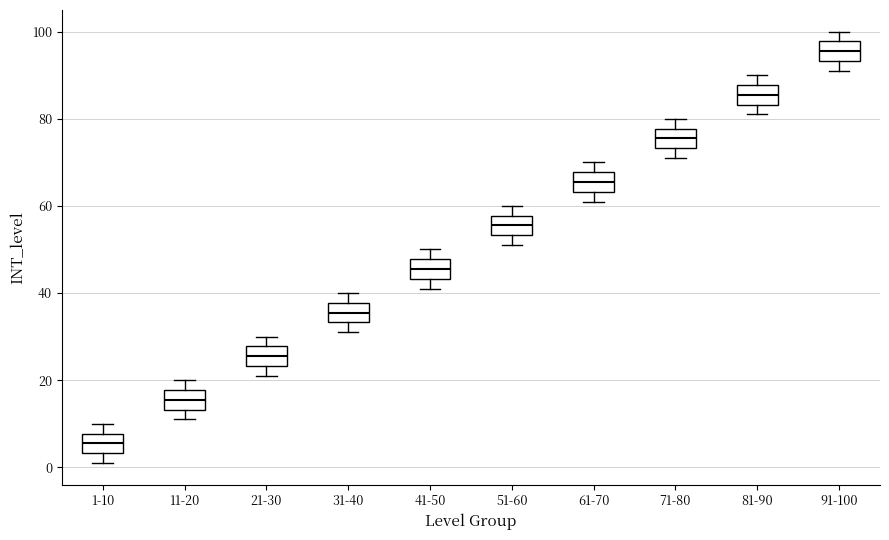

Where does the lower whisker of the box for 1-10 end on the y-axis? The values are not printed on the chart, so give them approximately, as read against the axis.

2